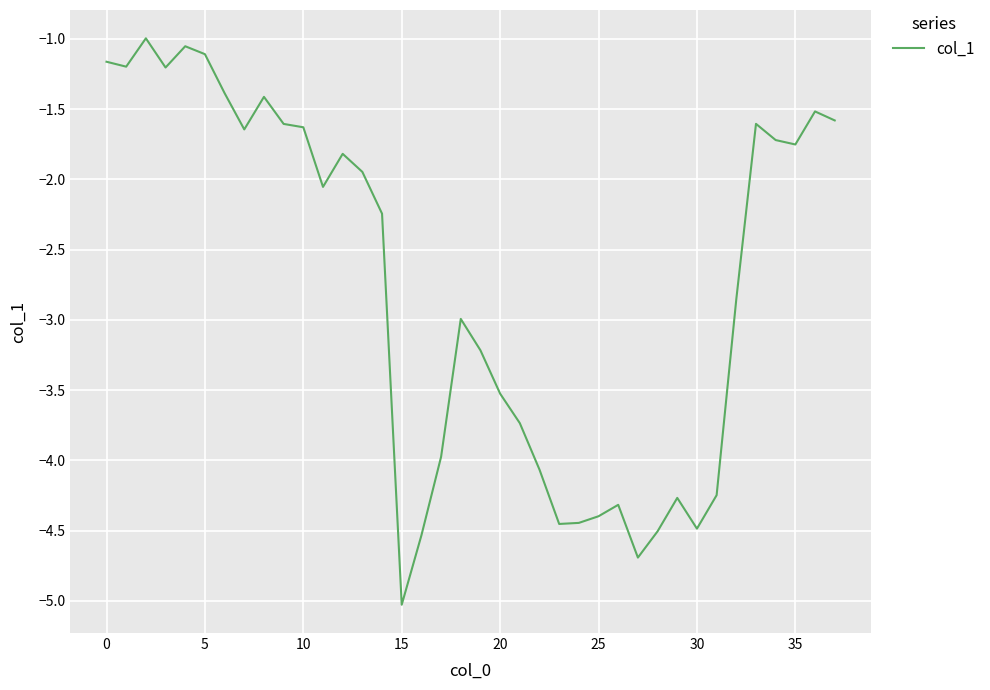

What is the maximum value shown in the chart?

-1.0